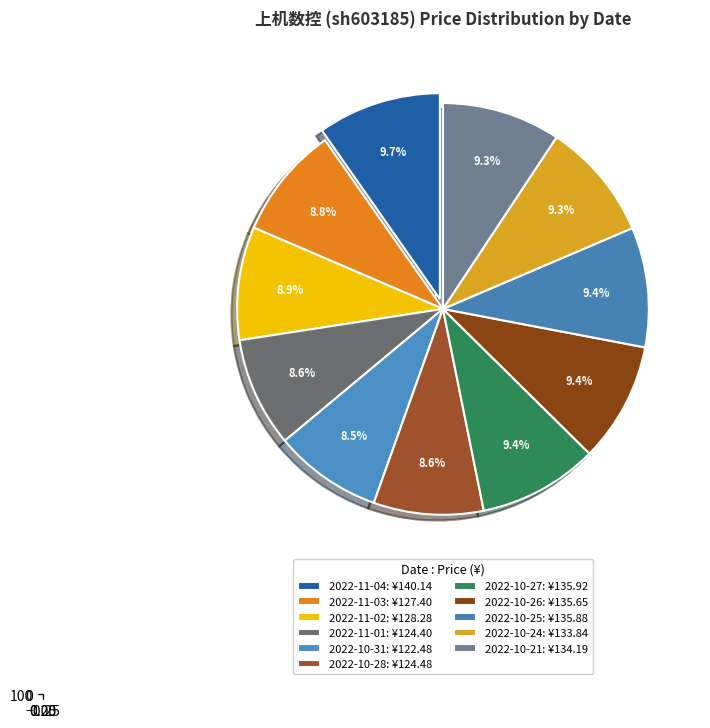

How many segments does this pie chart have?

11